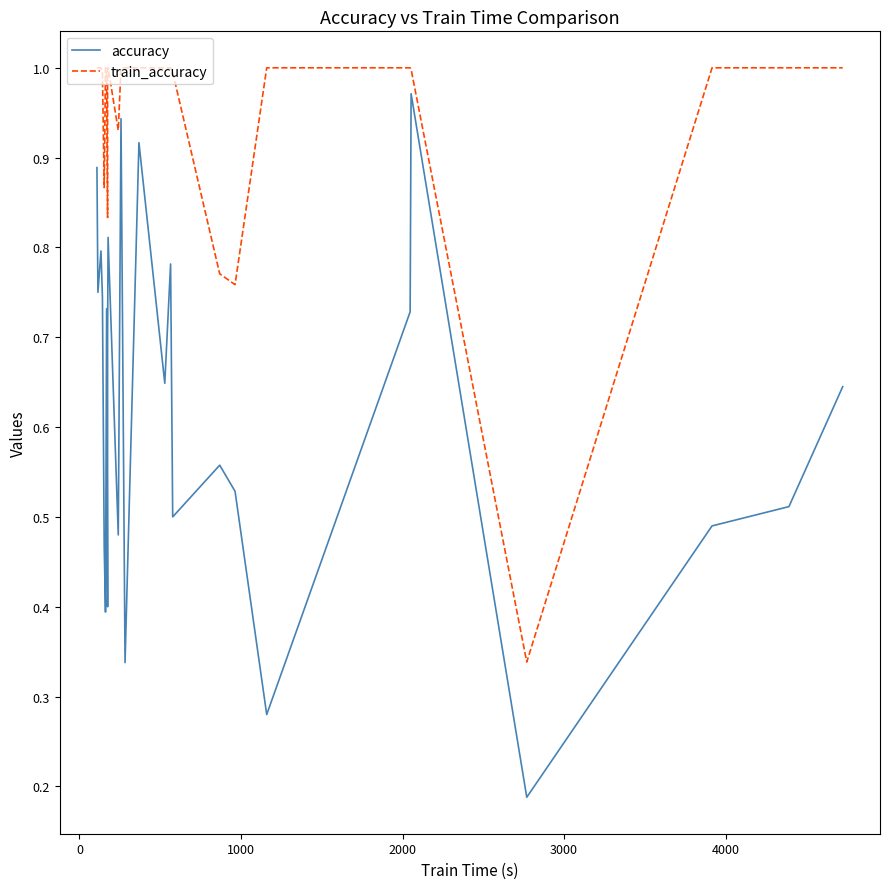

Does the chart have visible grid lines?

No